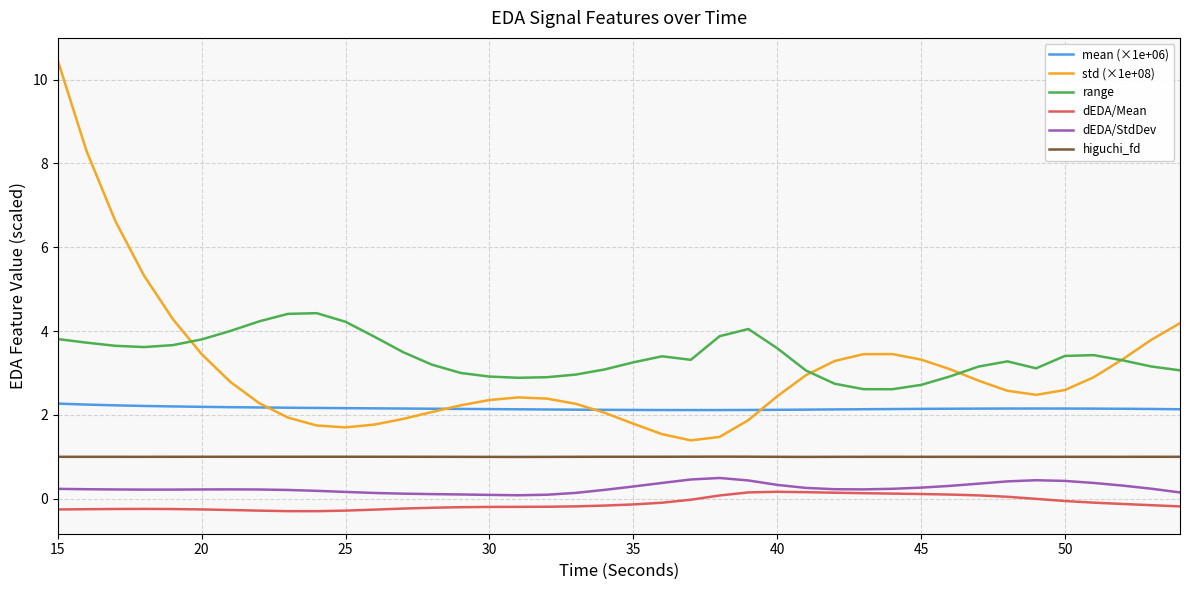

True or false: mean (×1e+06) and higuchi_fd intersect in this chart.

False